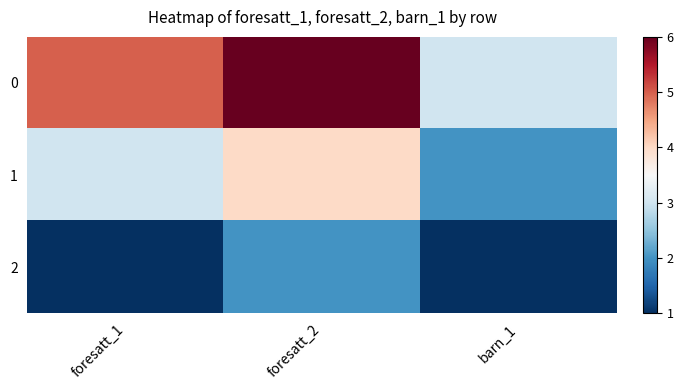

At which category is the sum across all series the highest?

foresatt_2